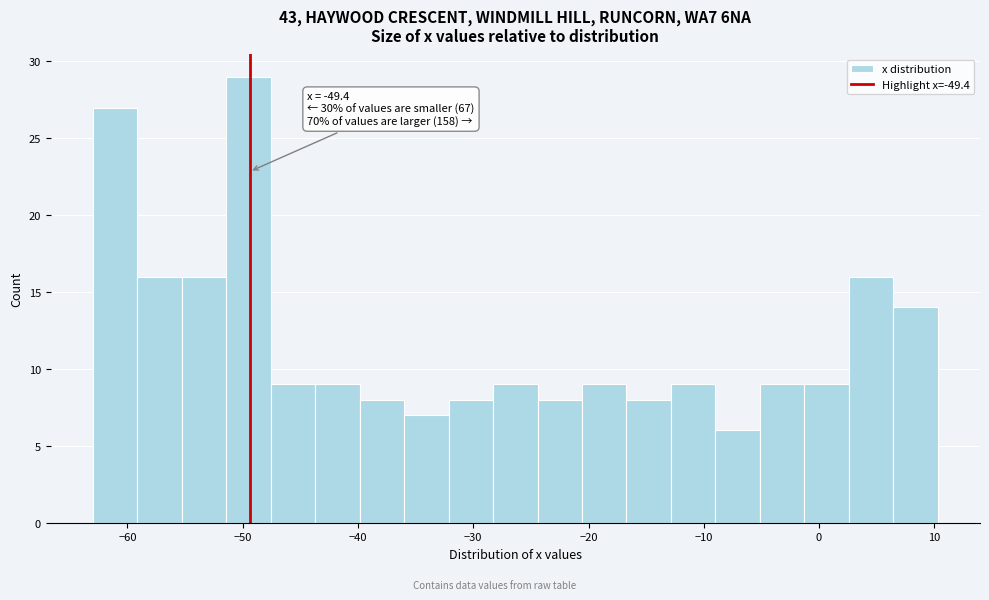

Read against the x-axis, roughly where is the centre of the tallest bar?

-49